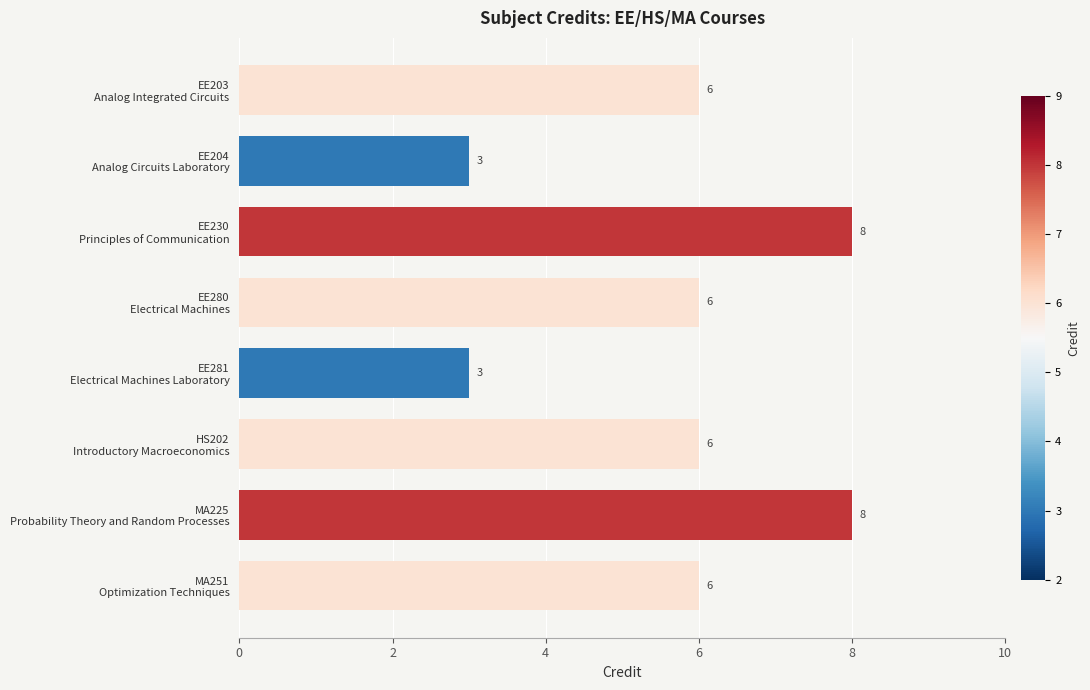

What is the maximum value shown in the chart?

8